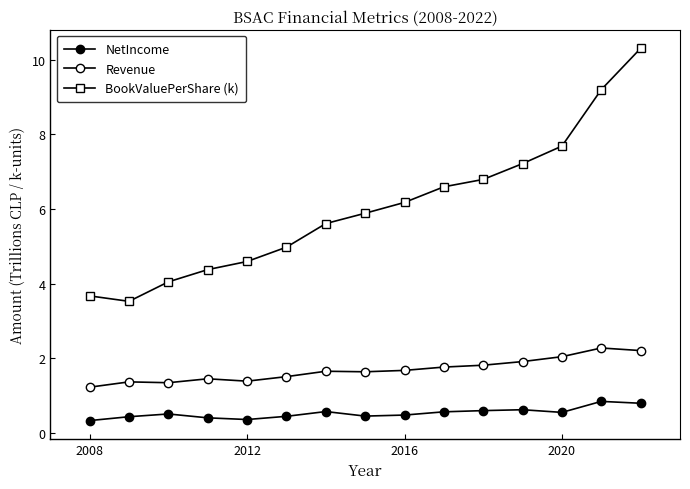

How many categories are shown in the chart?

15